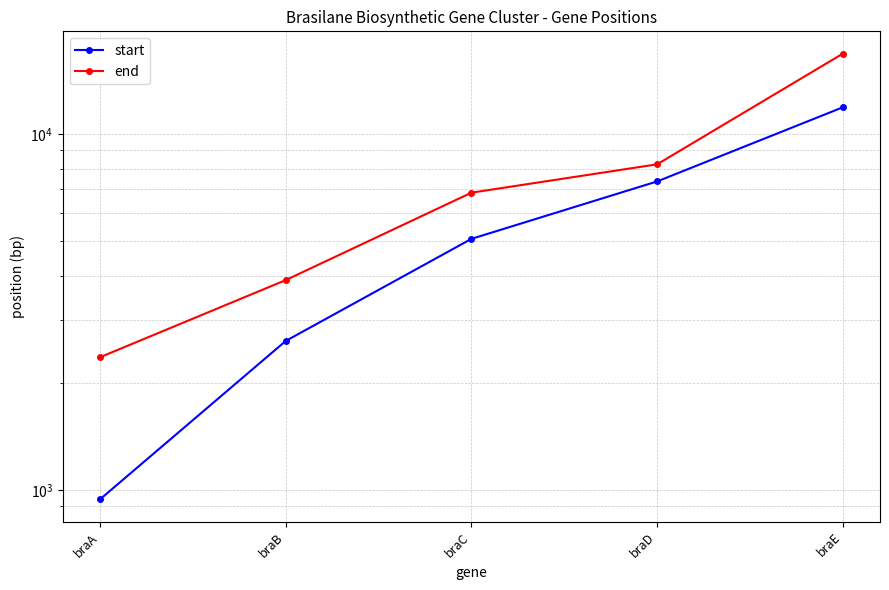

Which series has the largest total across all categories?

end